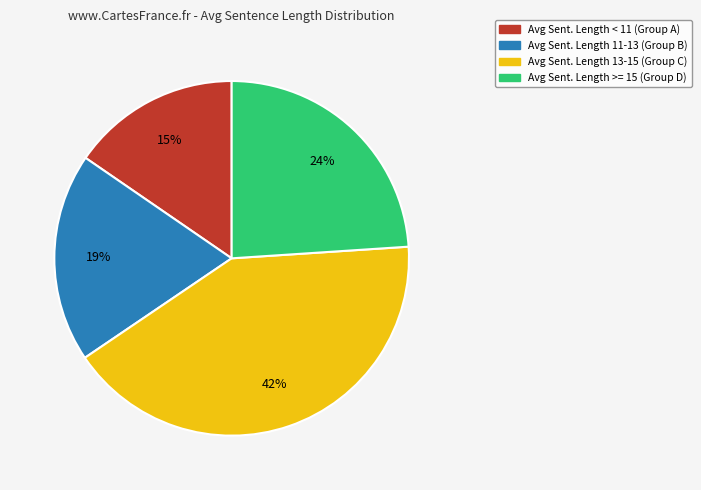

To the nearest percent, what is the average slice percentage?

25%